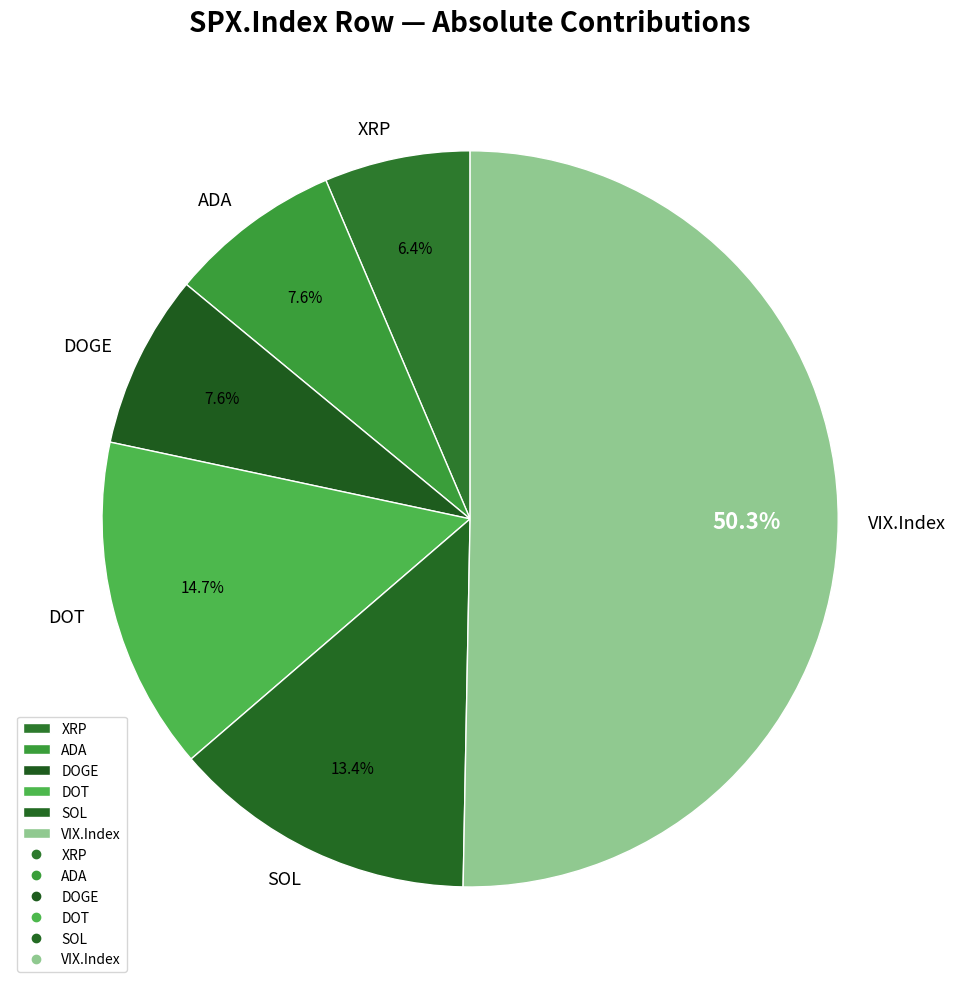

To the nearest percent, what is the difference between the SOL and DOGE slice percentages?

6%